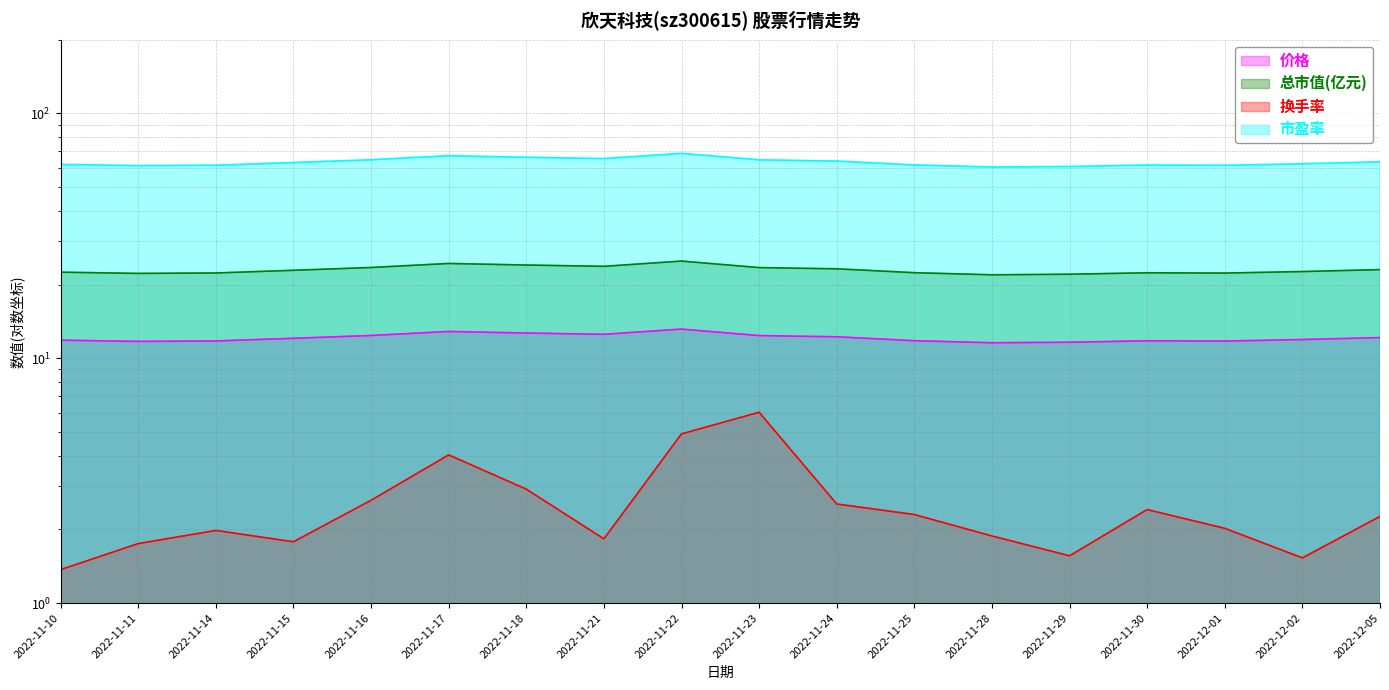

Reading left to right, extract all data points from this chart.

价格: 2022-11-10=11.9	2022-11-11=11.7	2022-11-14=11.8	2022-11-15=12.1	2022-11-16=12.4	2022-11-17=12.9	2022-11-18=12.7	2022-11-21=12.5	2022-11-22=13.2	2022-11-23=12.4	2022-11-24=12.2	2022-11-25=11.8	2022-11-28=11.6	2022-11-29=11.6	2022-11-30=11.8	2022-12-01=11.8	2022-12-02=11.9	2022-12-05=12.2
总市值(亿元): 2022-11-10=22.5	2022-11-11=22.2	2022-11-14=22.3	2022-11-15=22.9	2022-11-16=23.5	2022-11-17=24.4	2022-11-18=24.0	2022-11-21=23.8	2022-11-22=24.9	2022-11-23=23.5	2022-11-24=23.2	2022-11-25=22.4	2022-11-28=21.9	2022-11-29=22.1	2022-11-30=22.4	2022-12-01=22.3	2022-12-02=22.6	2022-12-05=23.0
换手率: 2022-11-10=1.4	2022-11-11=1.8	2022-11-14=2.0	2022-11-15=1.8	2022-11-16=2.6	2022-11-17=4.0	2022-11-18=2.9	2022-11-21=1.8	2022-11-22=4.9	2022-11-23=6.0	2022-11-24=2.5	2022-11-25=2.3	2022-11-28=1.9	2022-11-29=1.6	2022-11-30=2.4	2022-12-01=2.0	2022-12-02=1.5	2022-12-05=2.3
市盈率: 2022-11-10=61.9	2022-11-11=61.2	2022-11-14=61.5	2022-11-15=63.0	2022-11-16=64.7	2022-11-17=67.2	2022-11-18=66.2	2022-11-21=65.4	2022-11-22=68.7	2022-11-23=64.7	2022-11-24=63.9	2022-11-25=61.6	2022-11-28=60.4	2022-11-29=60.7	2022-11-30=61.6	2022-12-01=61.4	2022-12-02=62.3	2022-12-05=63.5